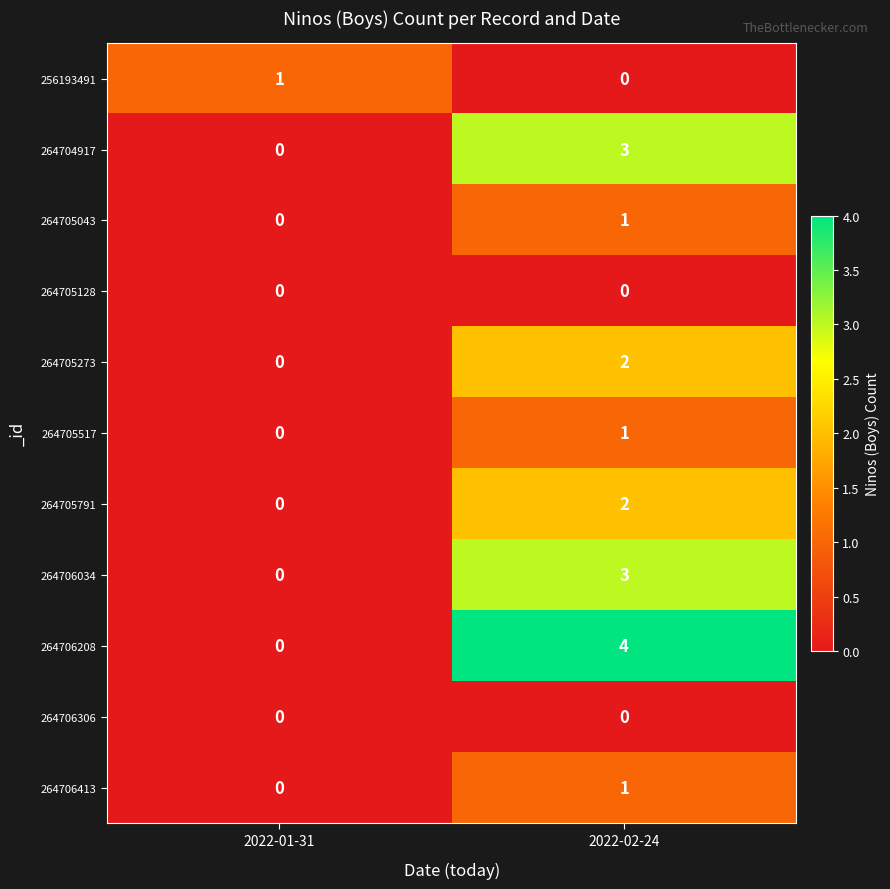

At how many categories does at least one series exceed 0?

2